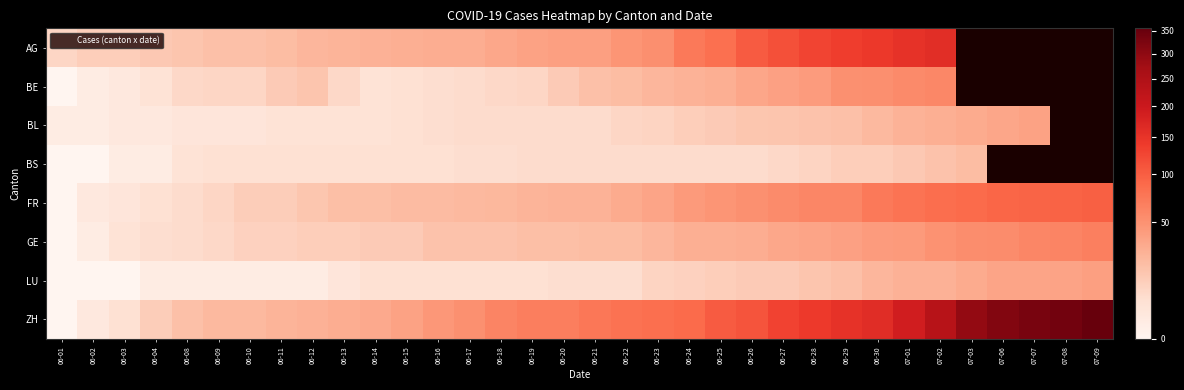

Rank the series at 06-09 from highest to lowest value.

ZH, AG, BE, FR, GE, BS, BL, LU